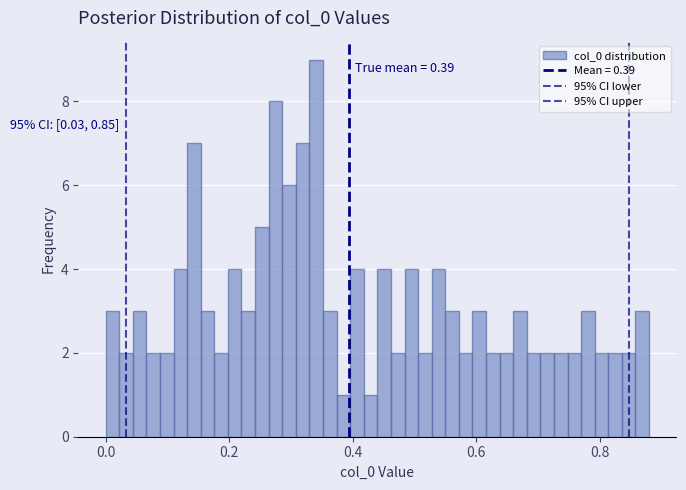

Around what value on the x-axis is the tallest bar? Give the approximate position of its centre, as read against the axis.

0.34